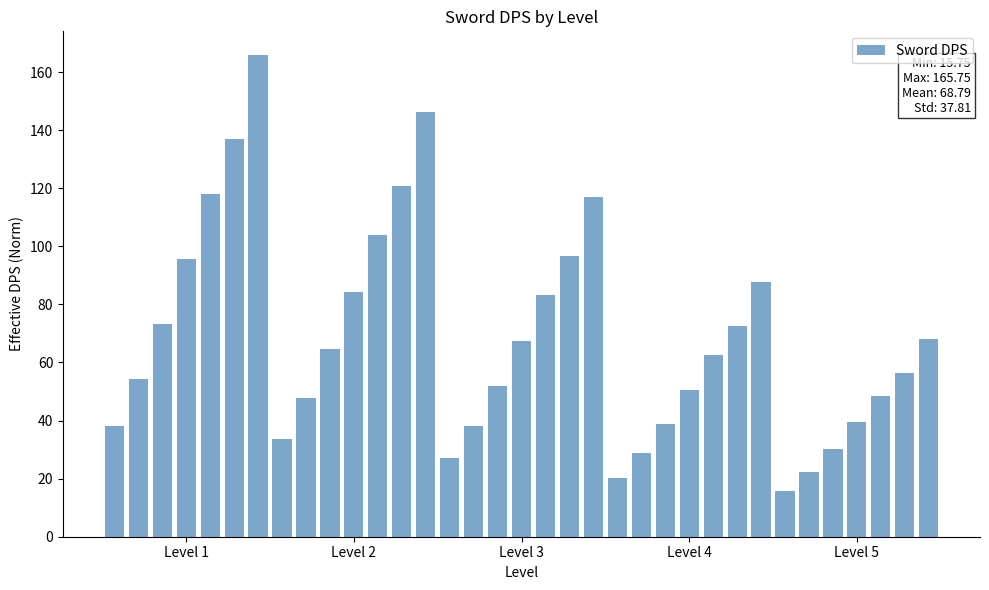

What is the average value?

68.8